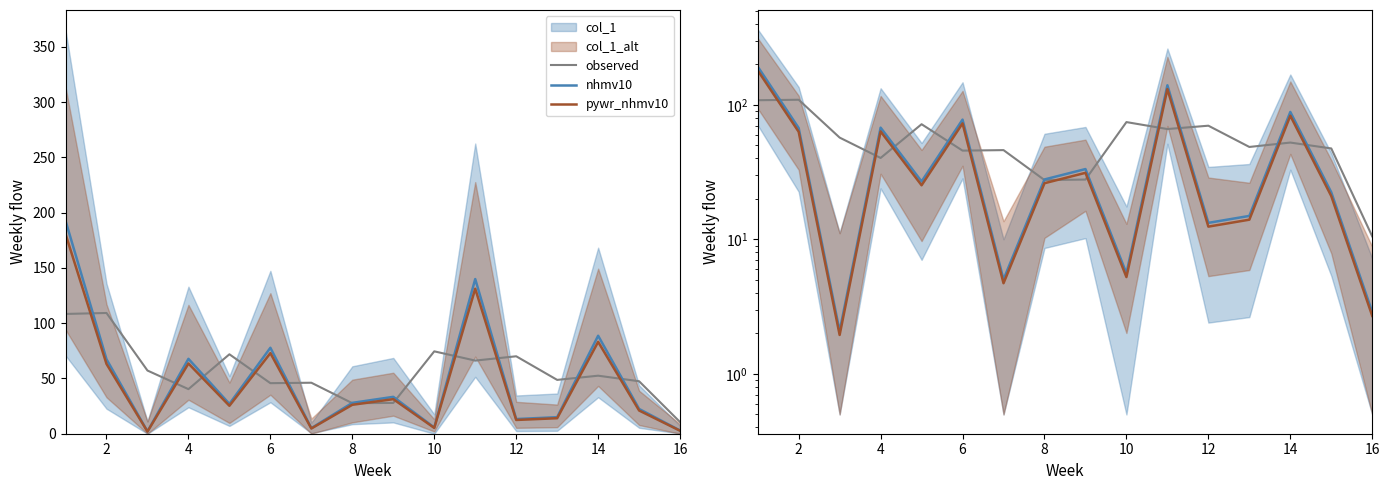

How many times do nhmv10 and observed cross each other?

11